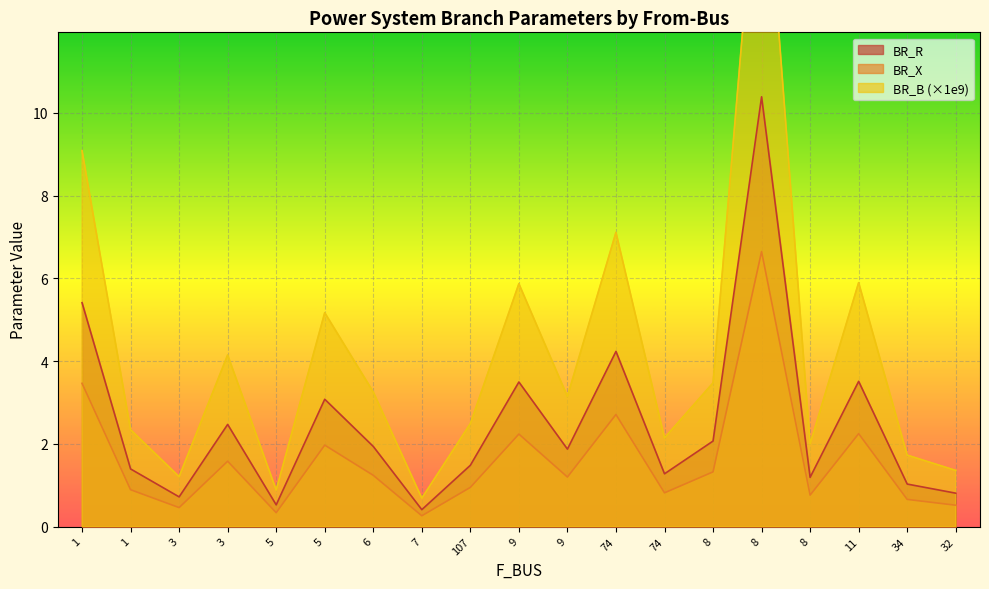

Which series has the largest total across all categories?

BR_B